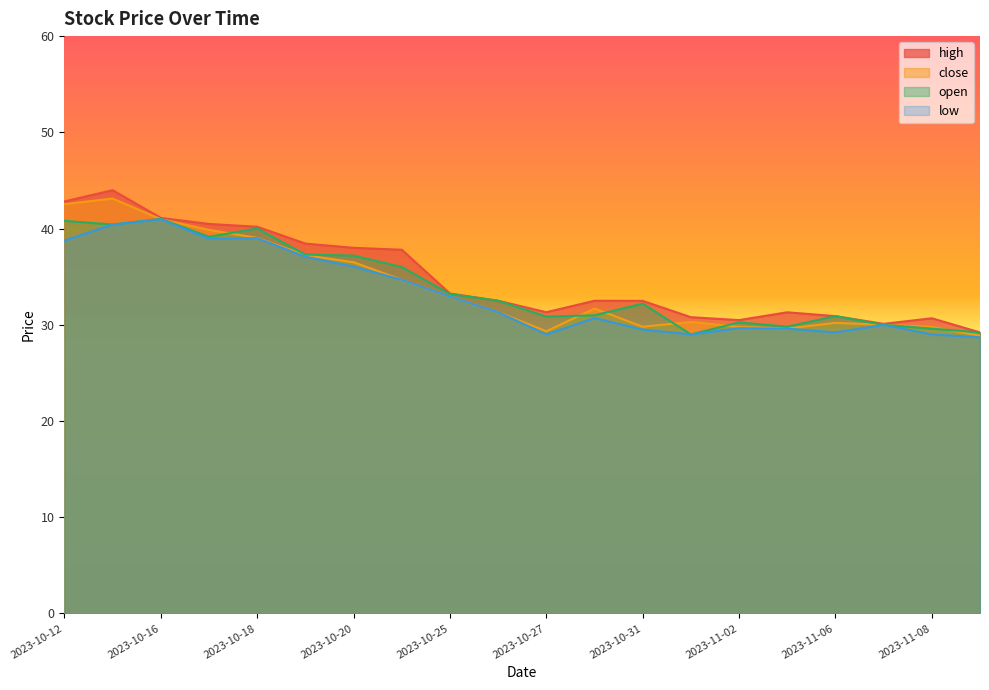

Which series has the largest range (max minus min)?

high